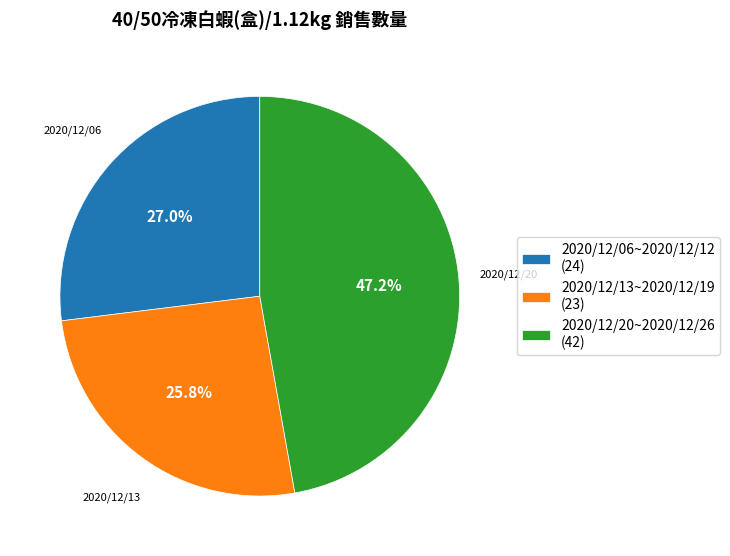

What is the total percentage of 2020/12/20~2020/12/26 and 2020/12/06~2020/12/12?

74.2%